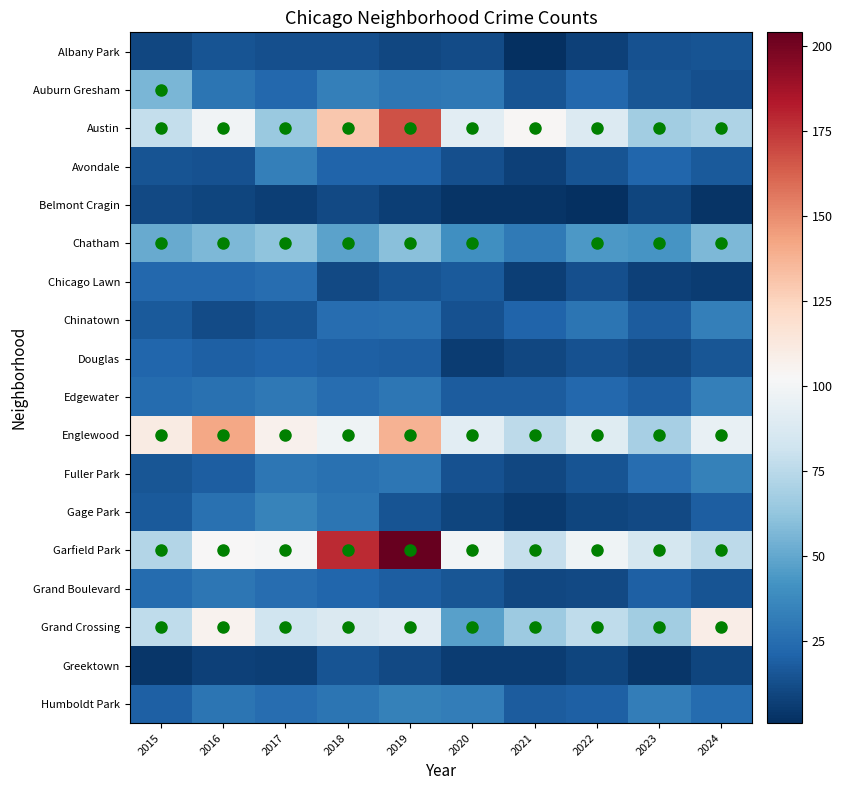

What is the difference between the maximum and minimum values in the Avondale series?

25